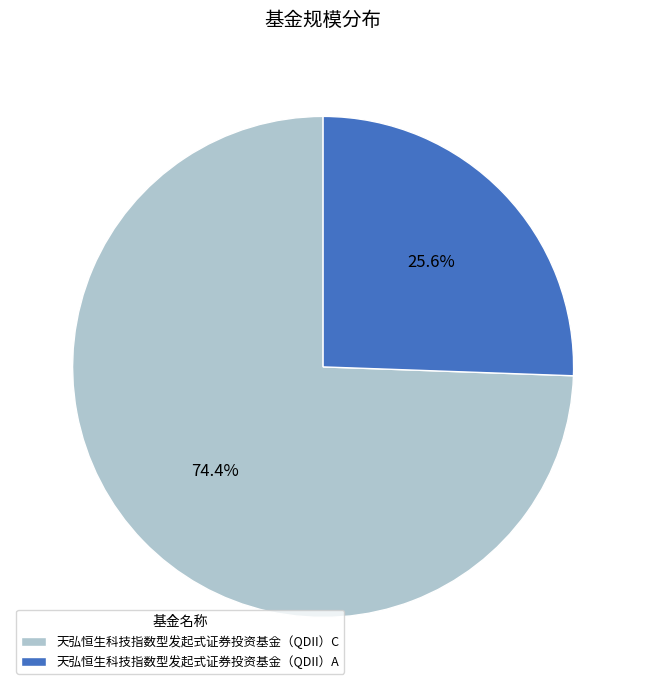

To the nearest percent, what is the combined percentage of 天弘恒生科技指数型发起式证券投资基金（QDII）C and 天弘恒生科技指数型发起式证券投资基金（QDII）A?

100%